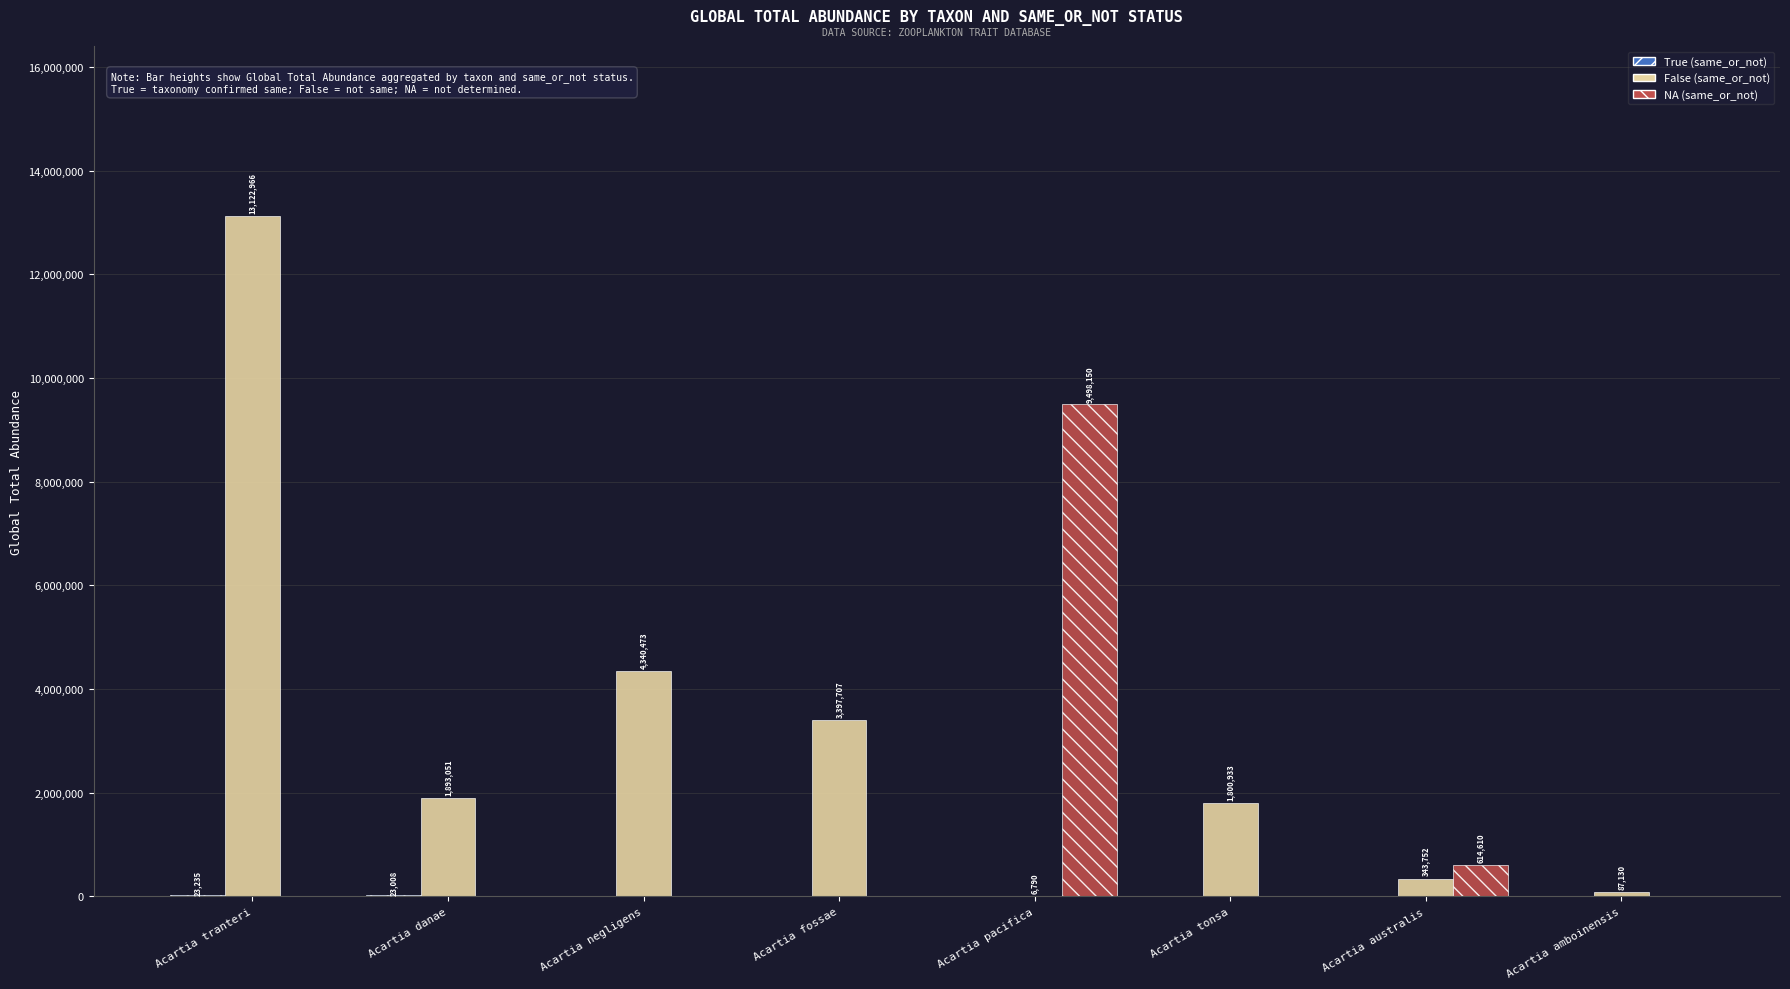

What is the total value across all series at Acartia danae?

1916060